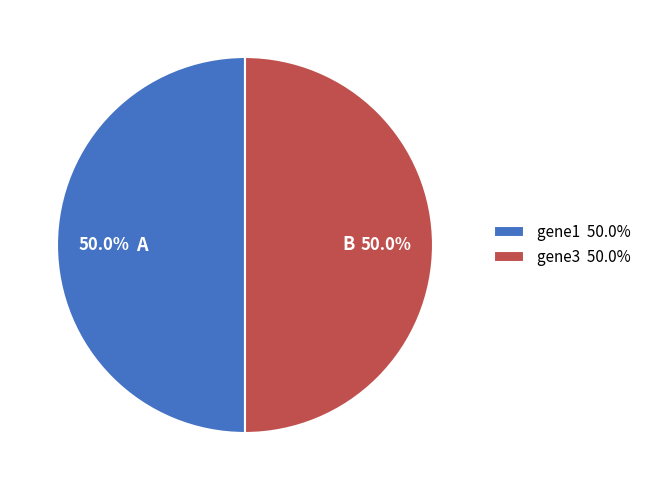

To the nearest percent, what is the average slice percentage?

50%